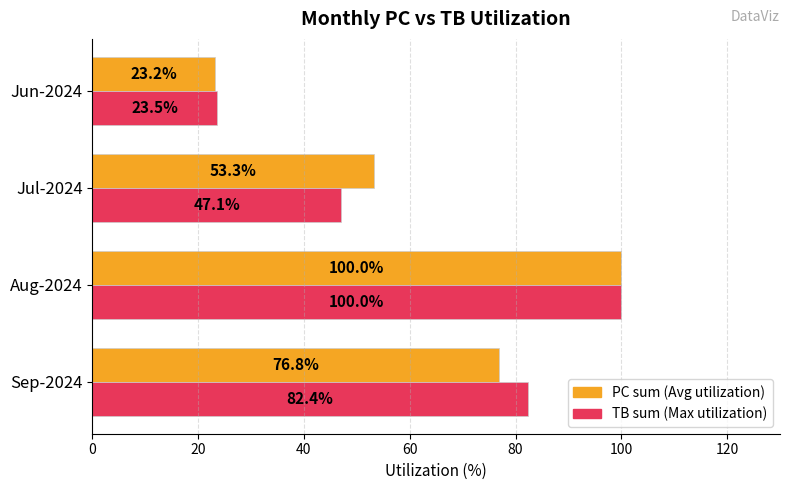

What is the spread (max minus min) of values at Jun-2024?

0.3